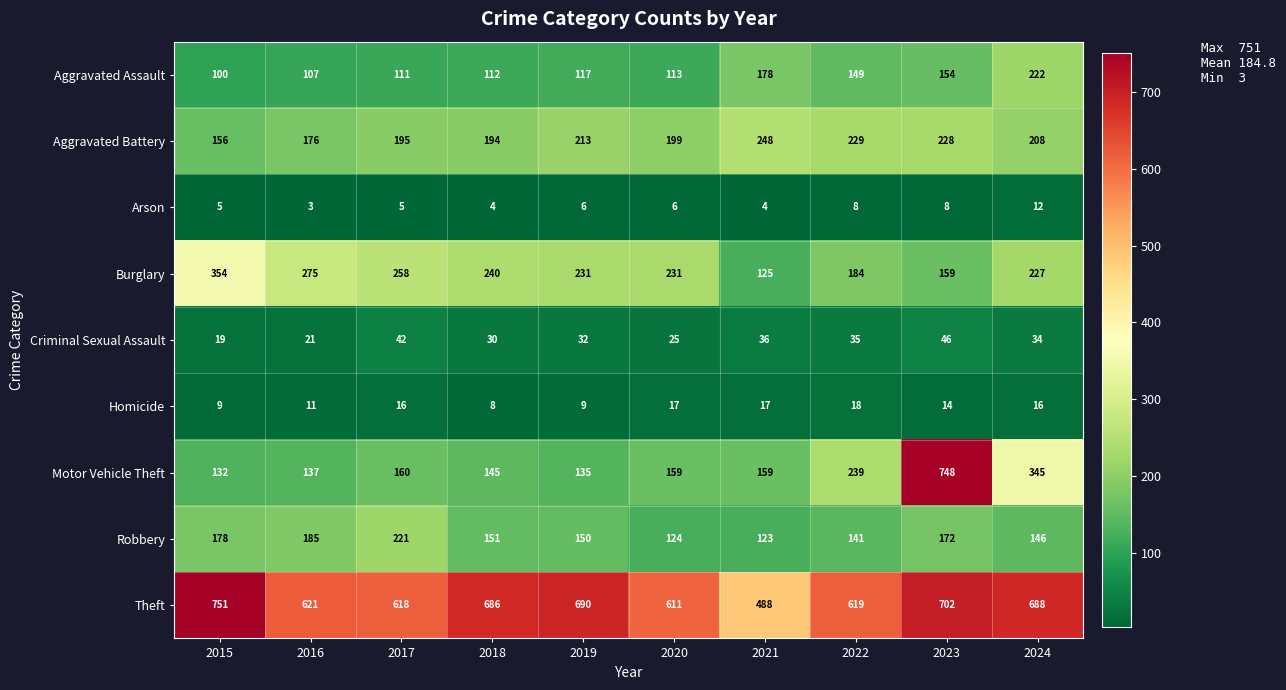

What is the sum of all Theft values?

6474